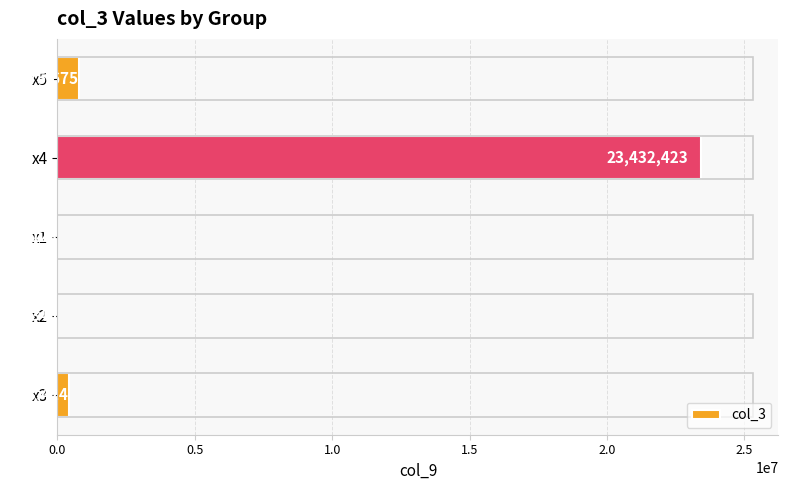

Which has a higher value, x5 or x1?

x5